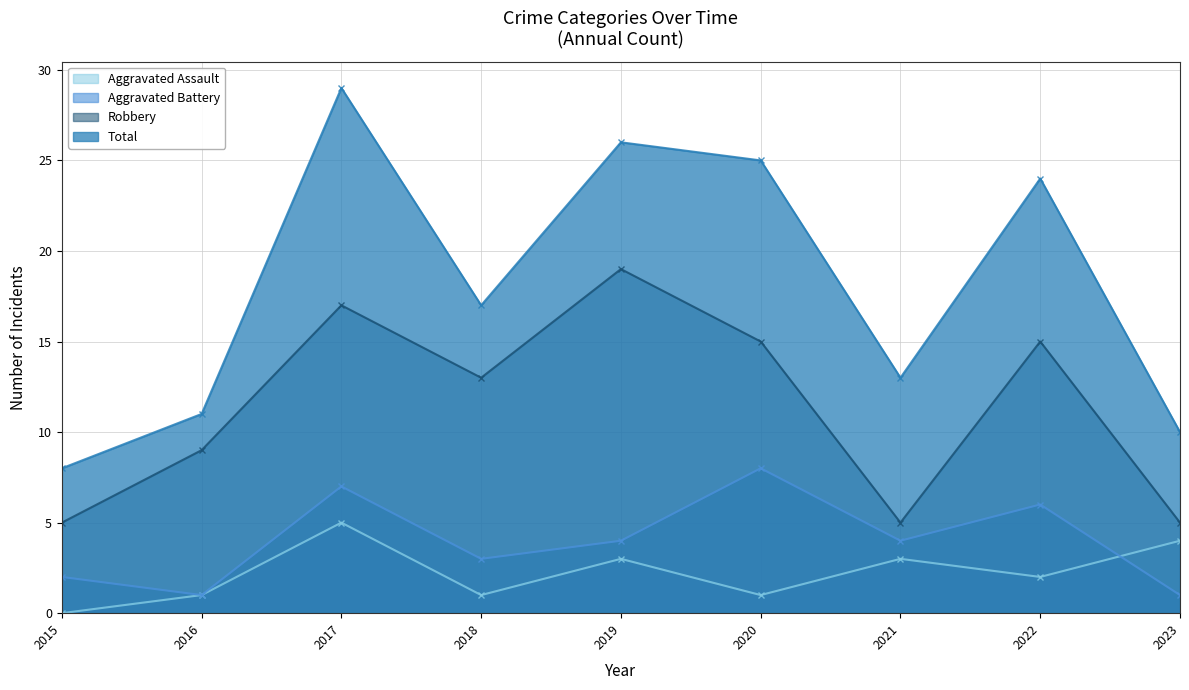

How many interior local peaks does the Aggravated Battery series have?

3